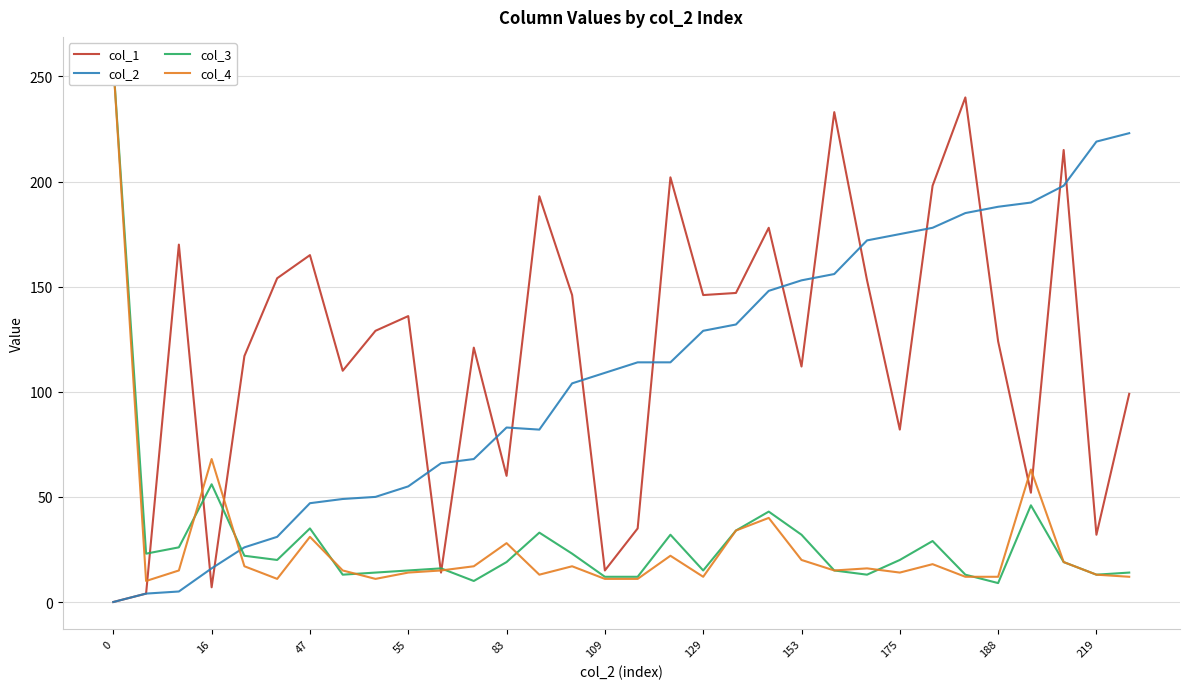

Is it true that col_2 equals 250 at 188?

False